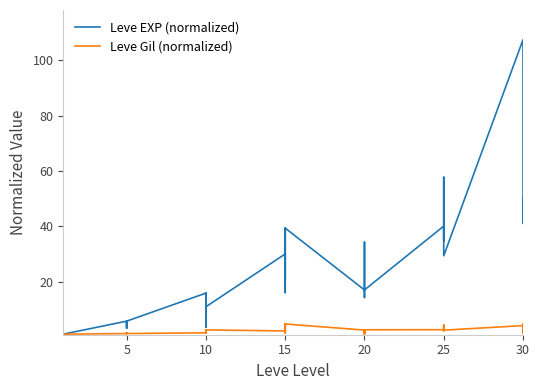

Reading left to right, what are all the values shown in this chart?

Leve EXP (normalized): 1.0	0.0	0.7	1.1	1.0	1.0	5.7	3.5	4.8	5.7	3.1	5.7	15.9	12.5	12.5	3.5	15.9	10.9	30.0	20.7	39.3	16.0	20.7	39.3	17.0	20.6	29.0	34.3	14.3	17.0	40.1	40.1	34.7	40.1	57.8	29.3	107.5	41.1	49.7	41.1
Leve Gil (normalized): 1.0	1.0	1.0	1.0	1.0	1.0	1.2	1.5	1.5	1.2	1.2	1.2	1.5	2.5	2.2	1.5	2.6	2.5	2.2	1.5	4.7	2.0	1.5	4.7	2.5	1.5	1.7	2.6	0.9	2.6	2.6	2.2	2.4	2.6	4.3	2.5	4.1	4.7	1.3	3.1